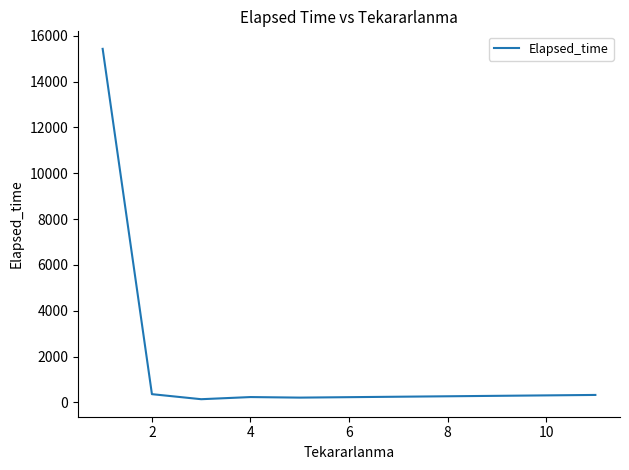

What is the difference between the maximum and minimum values?

15286.5